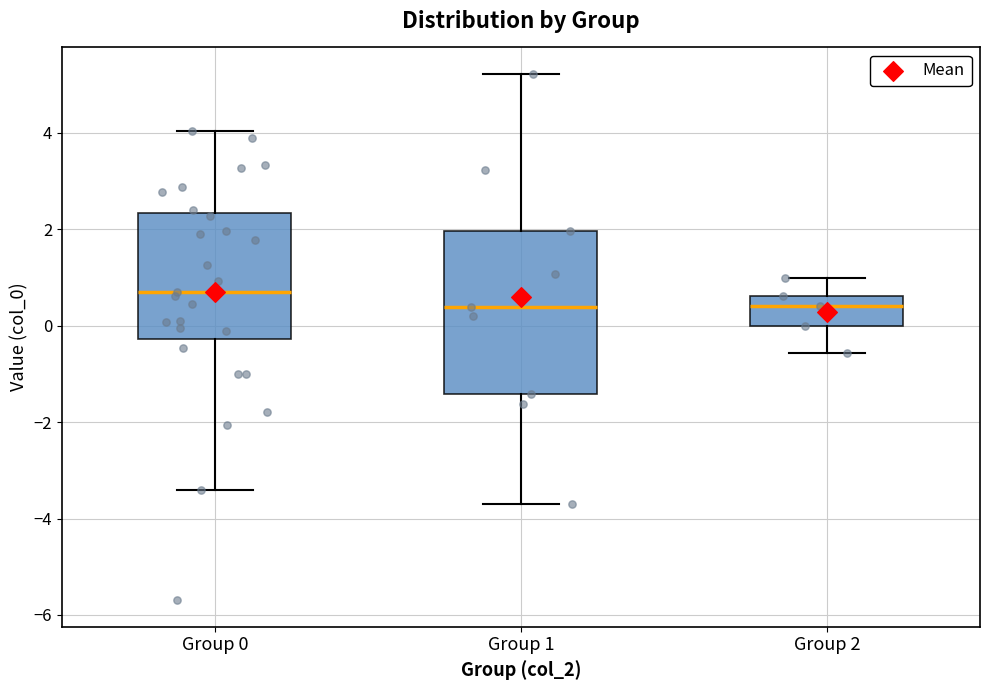

Which box is the tallest, from its lower edge to its upper edge?

Group 1